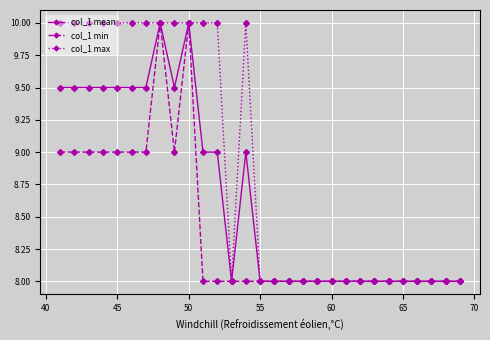

Which series has the largest total across all categories?

col_1 max